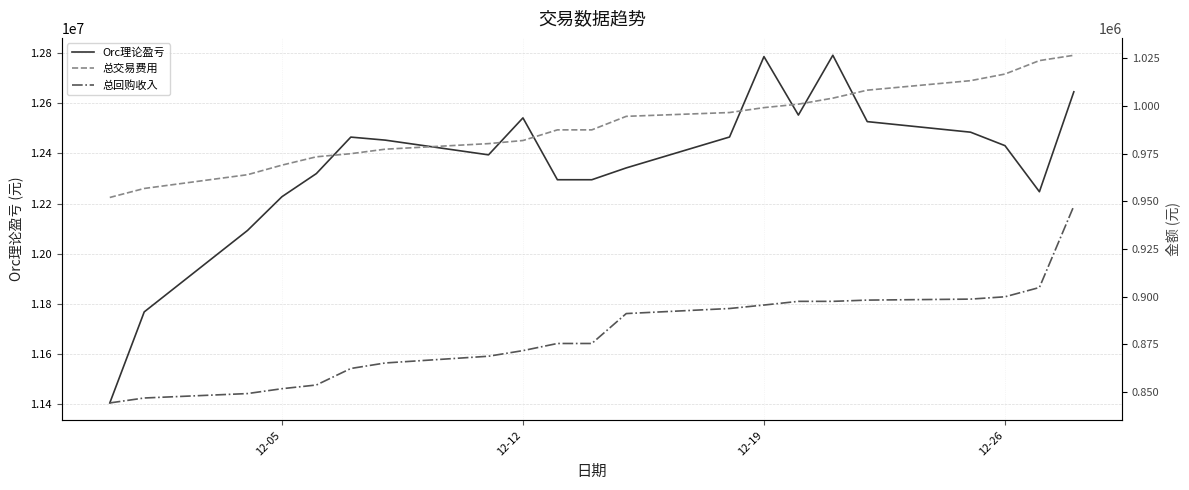

What is the lowest value of the Orc理论盈亏 series?

11405533